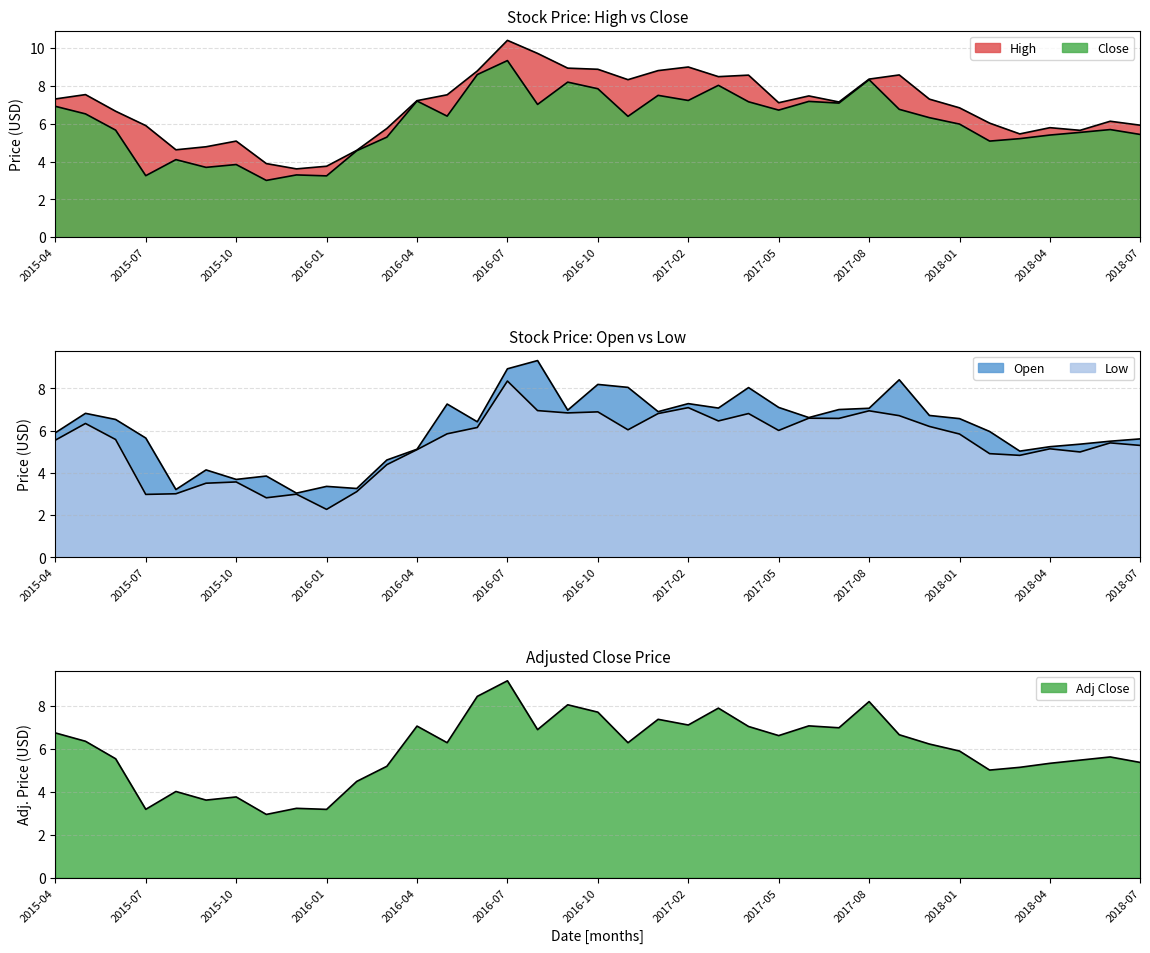

What is the difference between the maximum and minimum values in the High series?

6.8